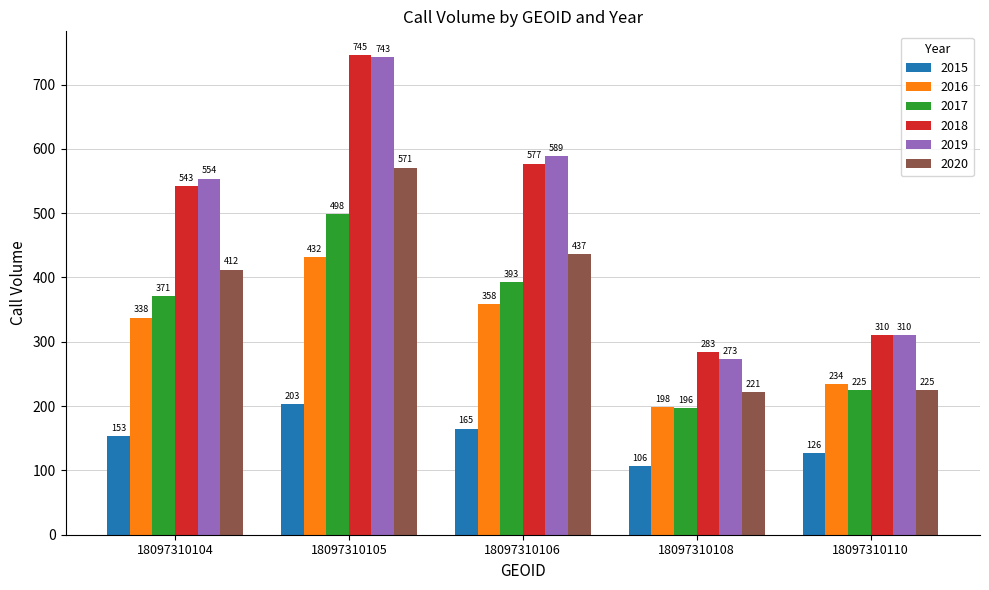

What are all the series names shown in the legend?

2015, 2016, 2017, 2018, 2019, 2020